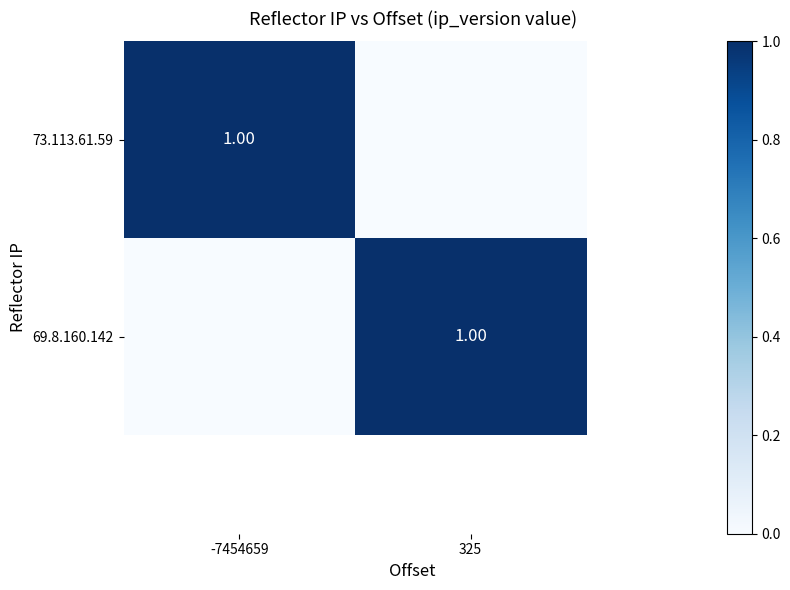

Is the value of 73.113.61.59 at 325 greater than the value of 69.8.160.142 at -7454659?

No